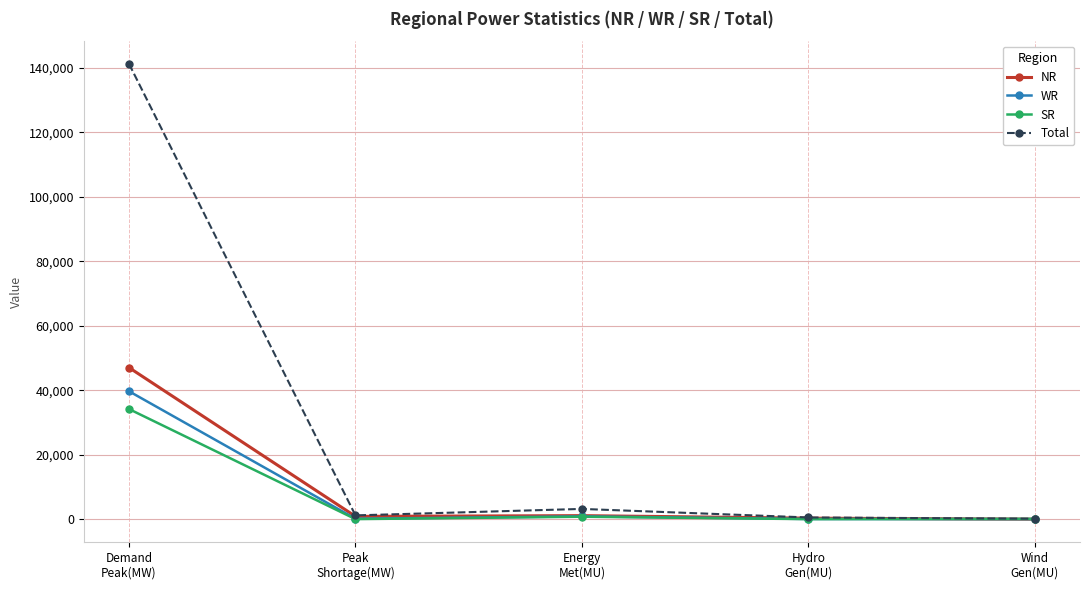

What are all the series names shown in the legend?

NR, WR, SR, Total